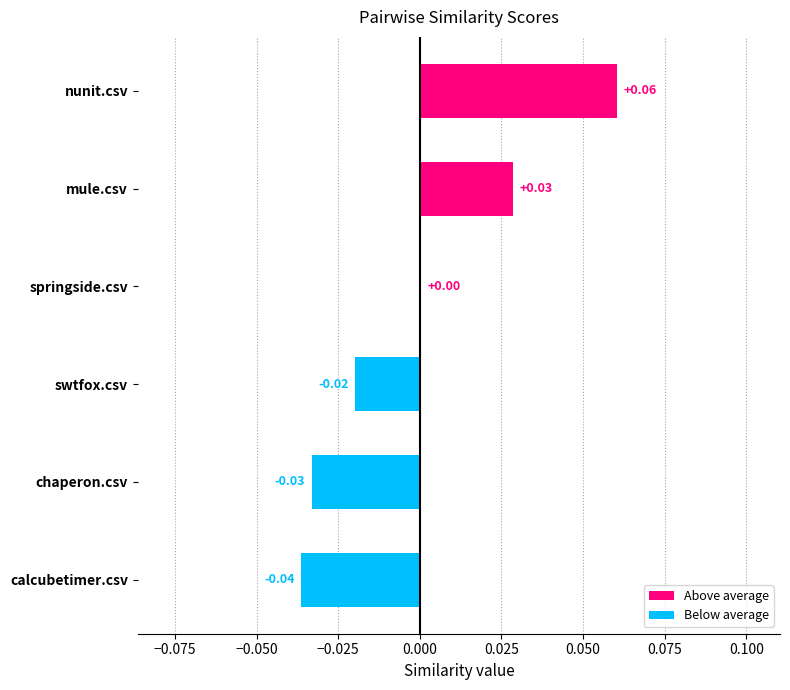

Which has a higher value, nunit.csv or mule.csv?

nunit.csv